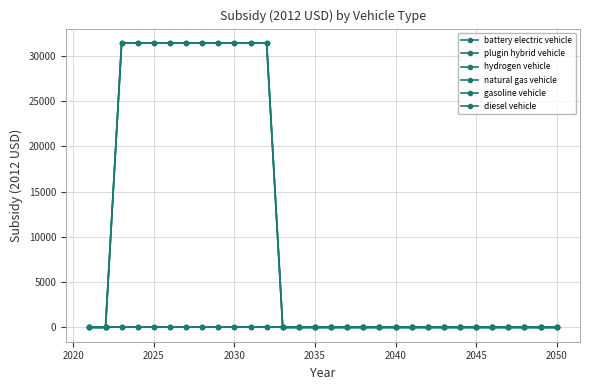

True or false: battery electric vehicle and plugin hybrid vehicle cross at least once.

False